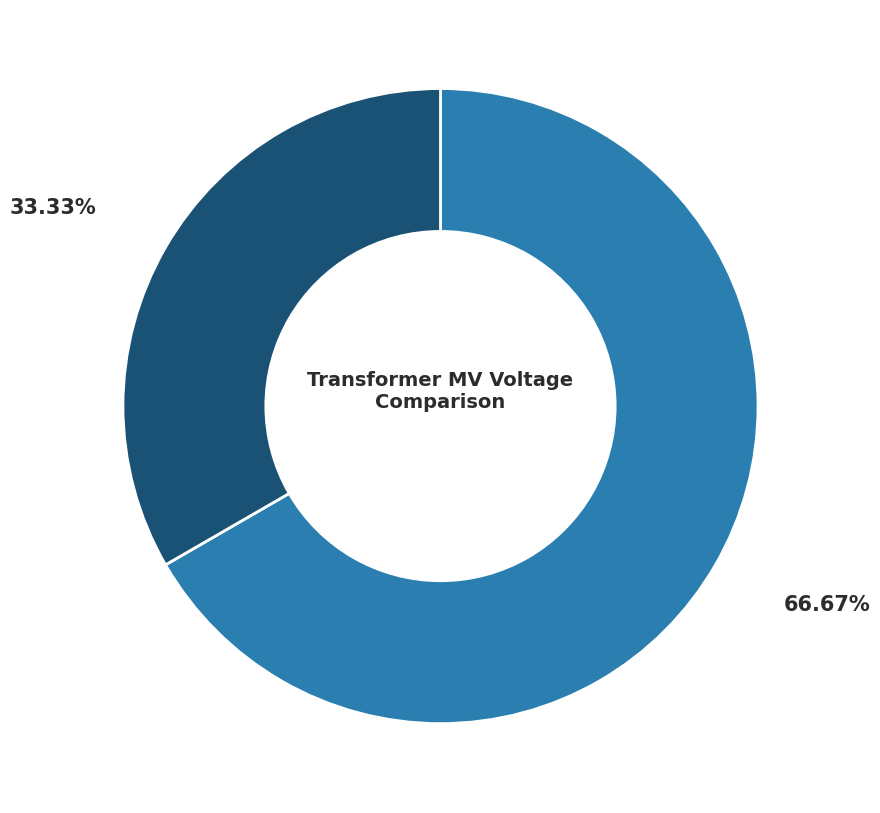

How many segments does this pie chart have?

2